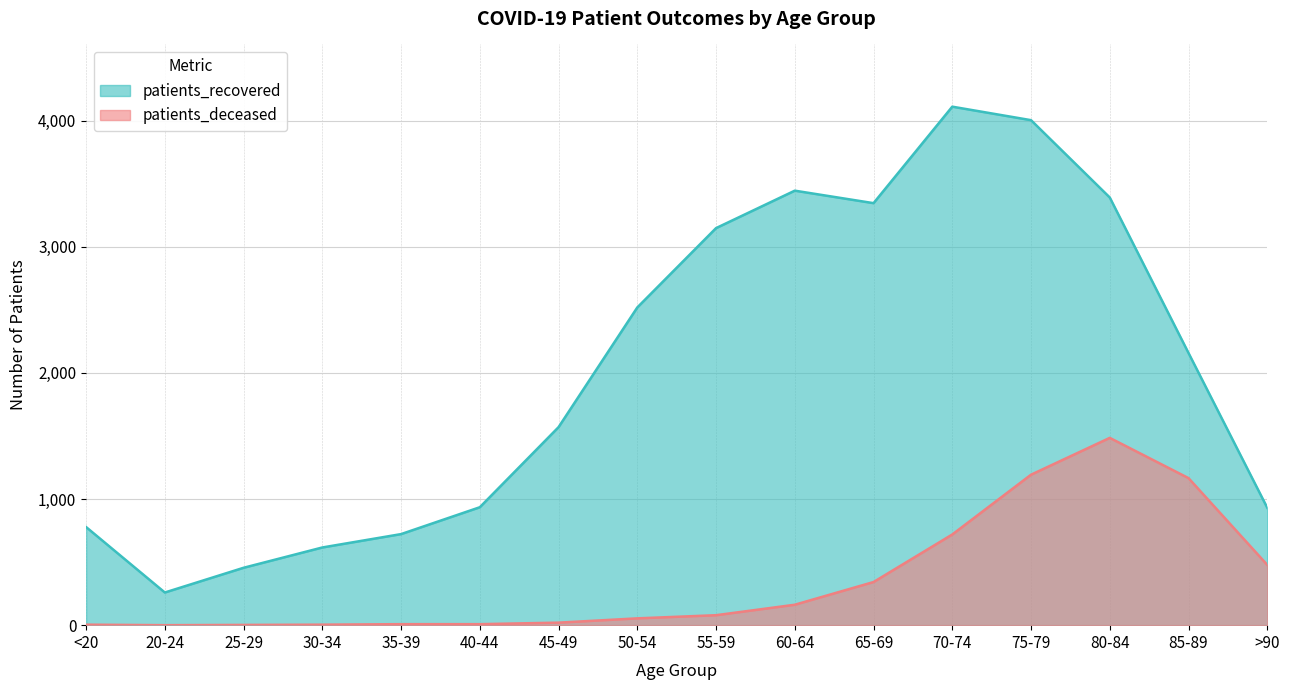

What is the difference between the highest and lowest values at 55-59?

3069